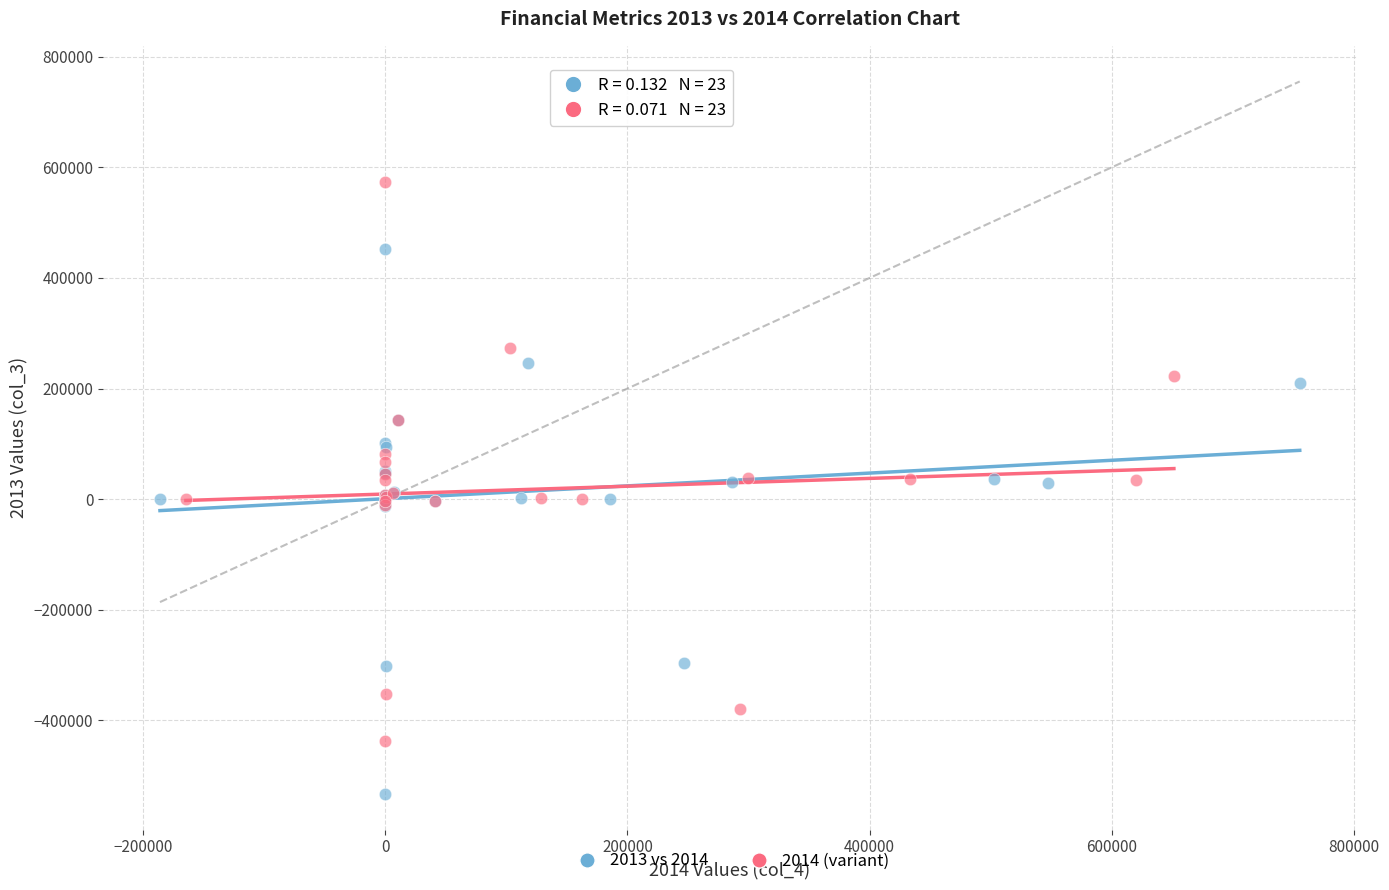

Which series has the largest Y range (max minus min)?

2014 (variant)